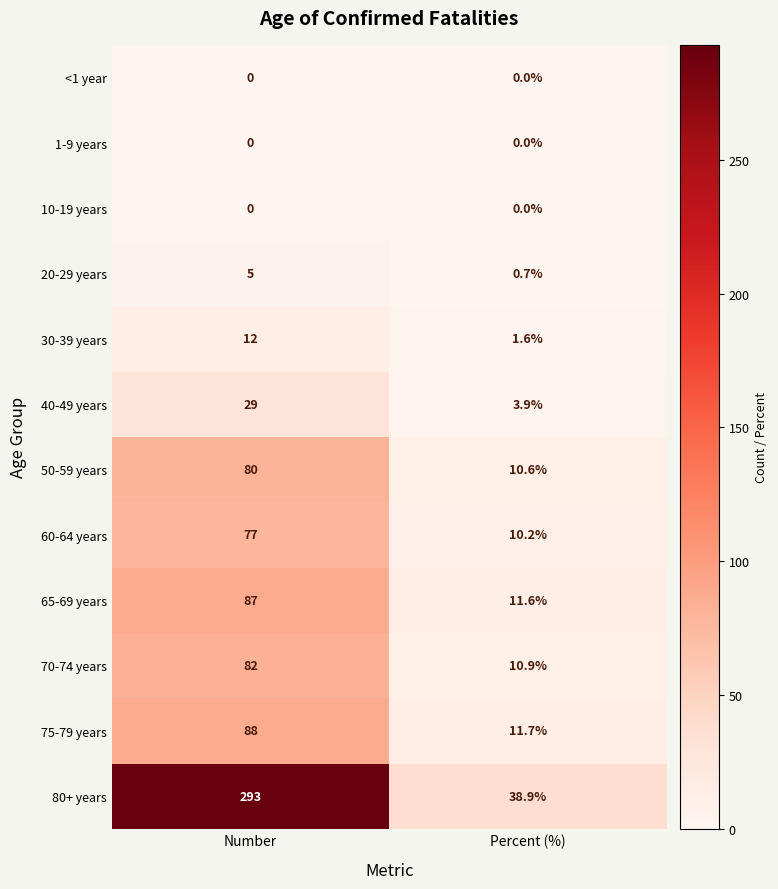

What is the difference between the highest and lowest values at Number?

293.0